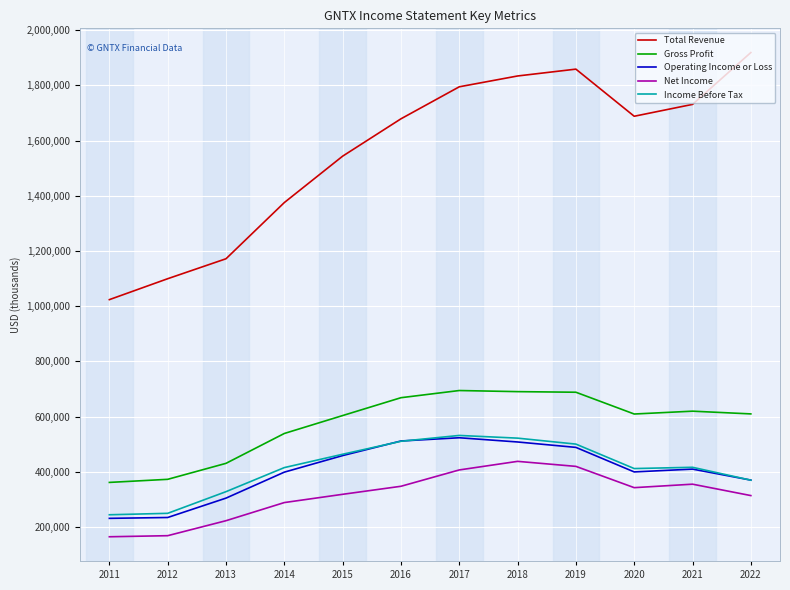

What value does the Income Before Tax series have at 2013, to the nearest 100?

328100